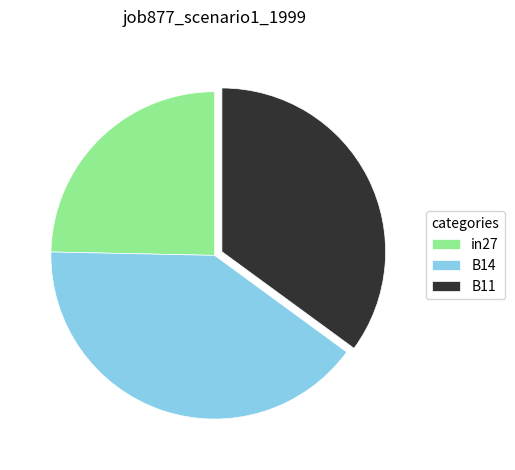

Rank the categories by value from lowest to highest.

in27, B11, B14